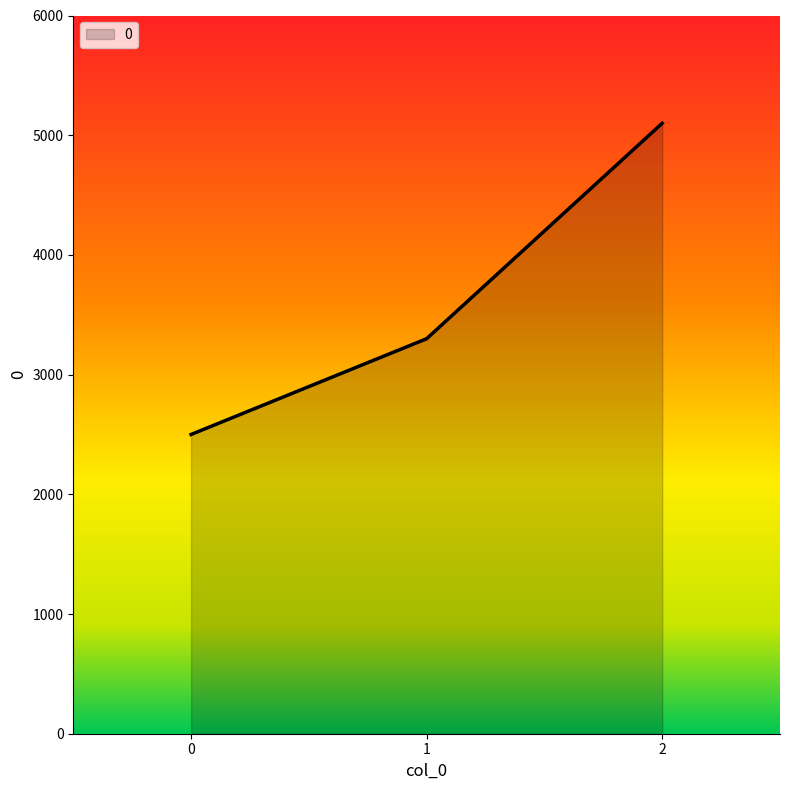

Reading left to right, what are all the values shown in this chart?

2500	3300	5100